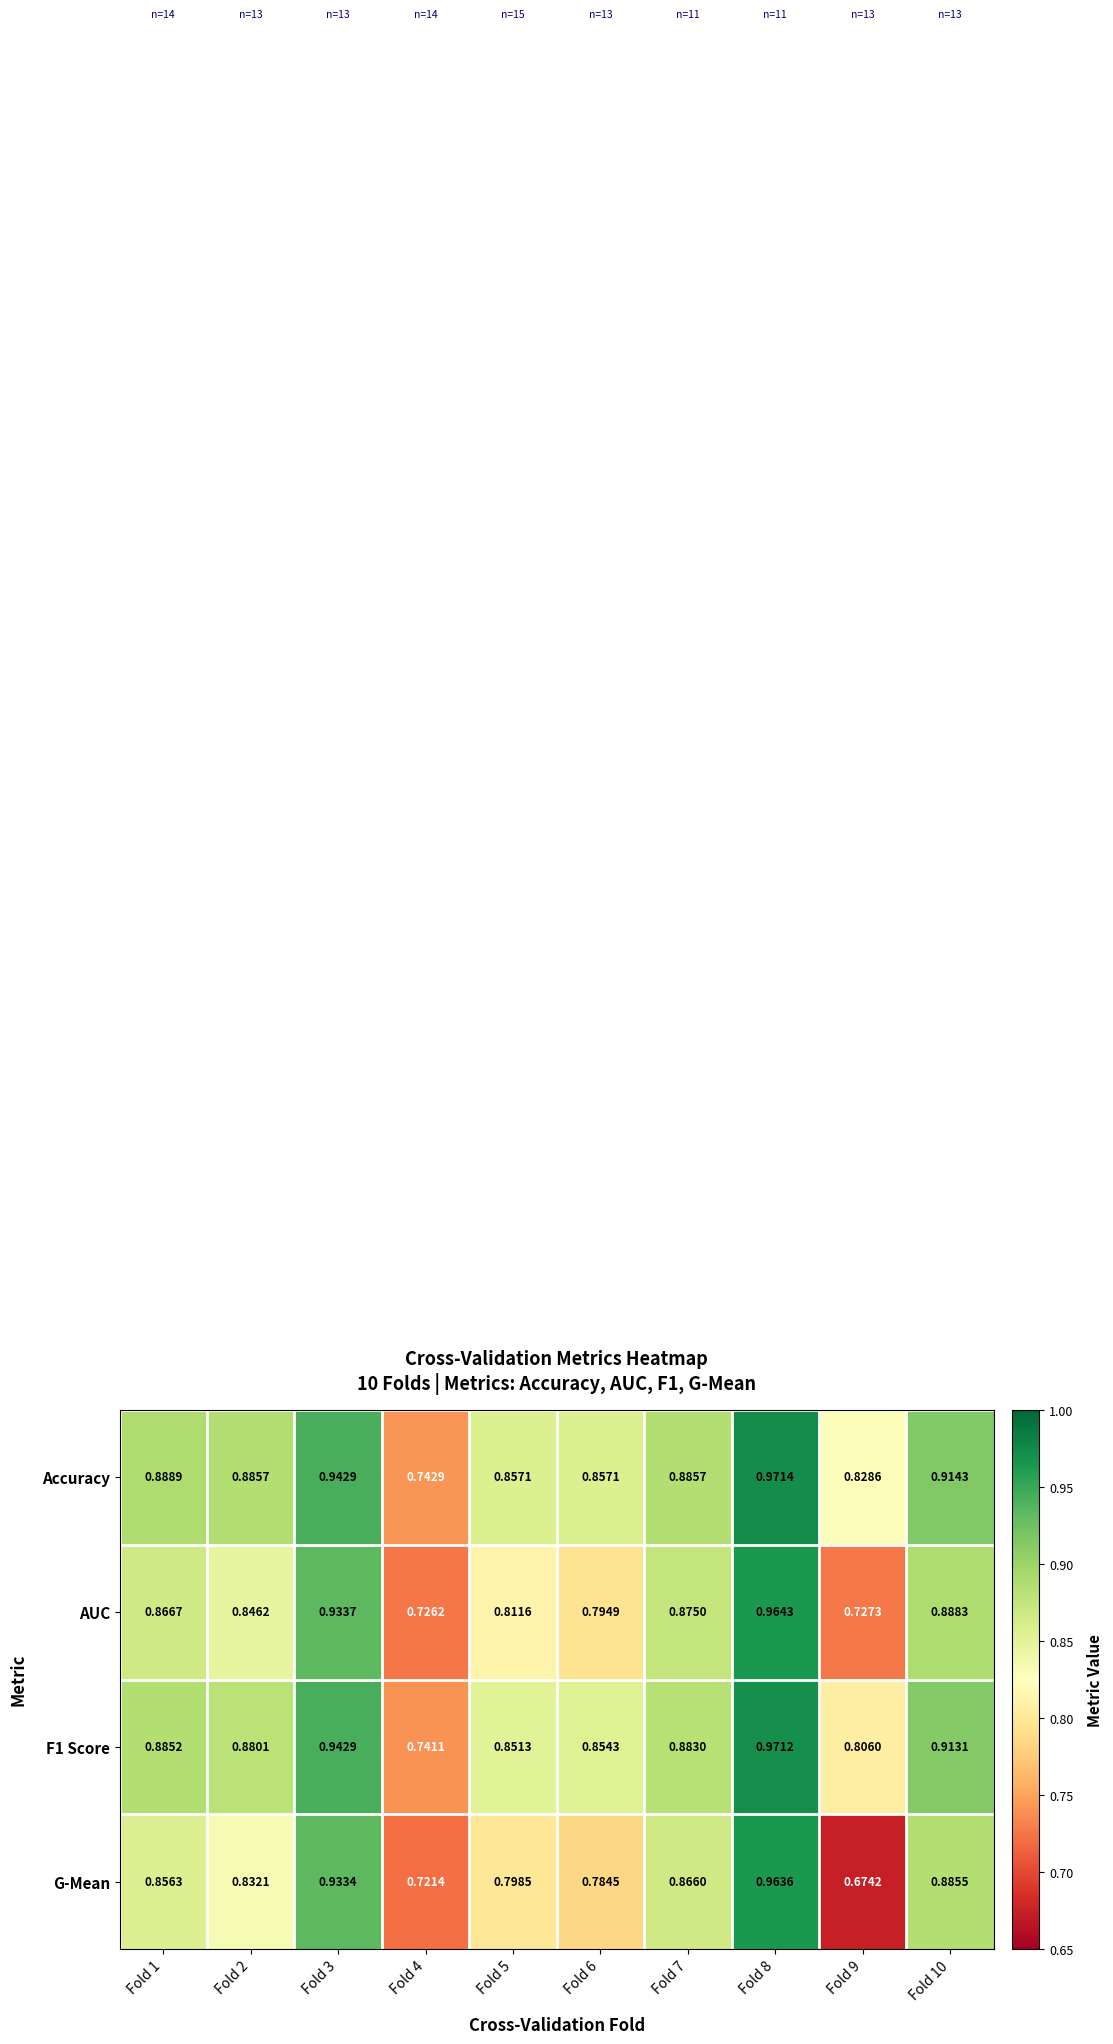

Which series has the largest total across all categories?

Accuracy